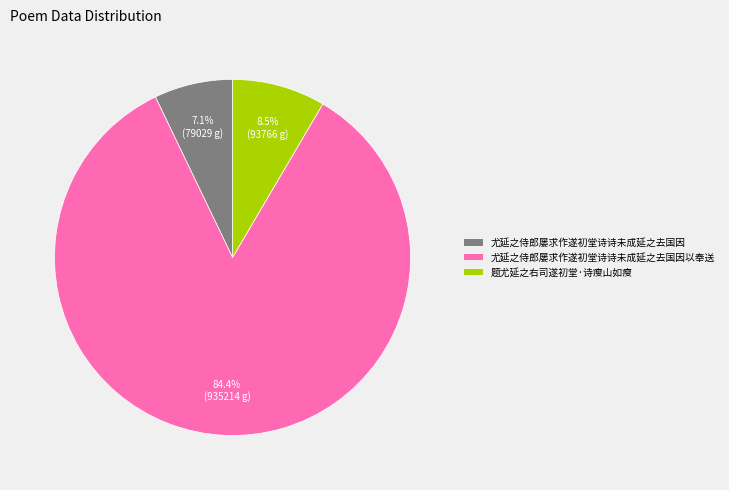

Is there any slice that represents more than half of the pie?

Yes